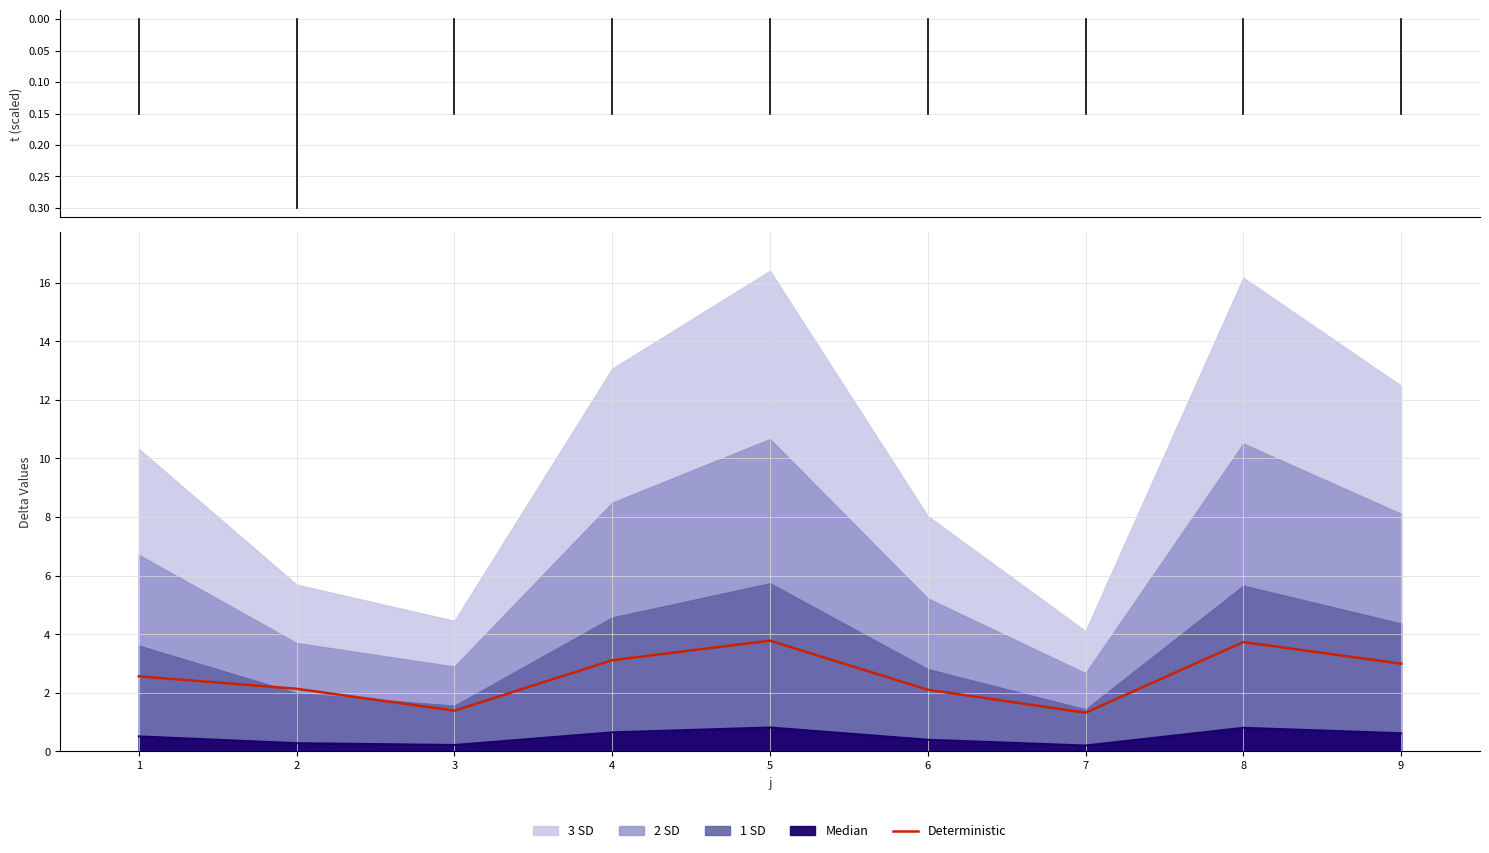

How many lines are shown in the chart?

1